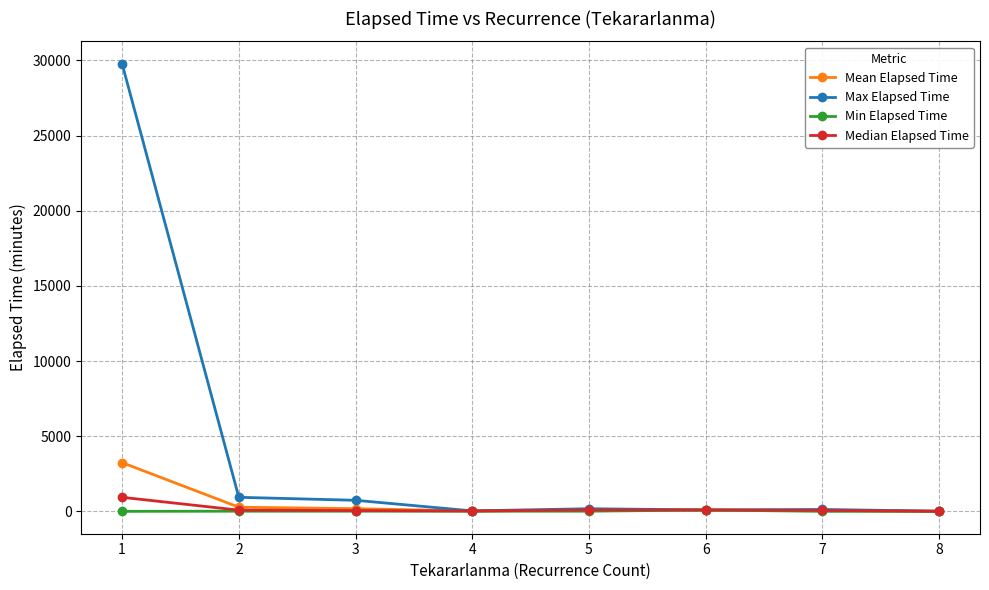

Which series has the largest range (max minus min)?

Max Elapsed Time